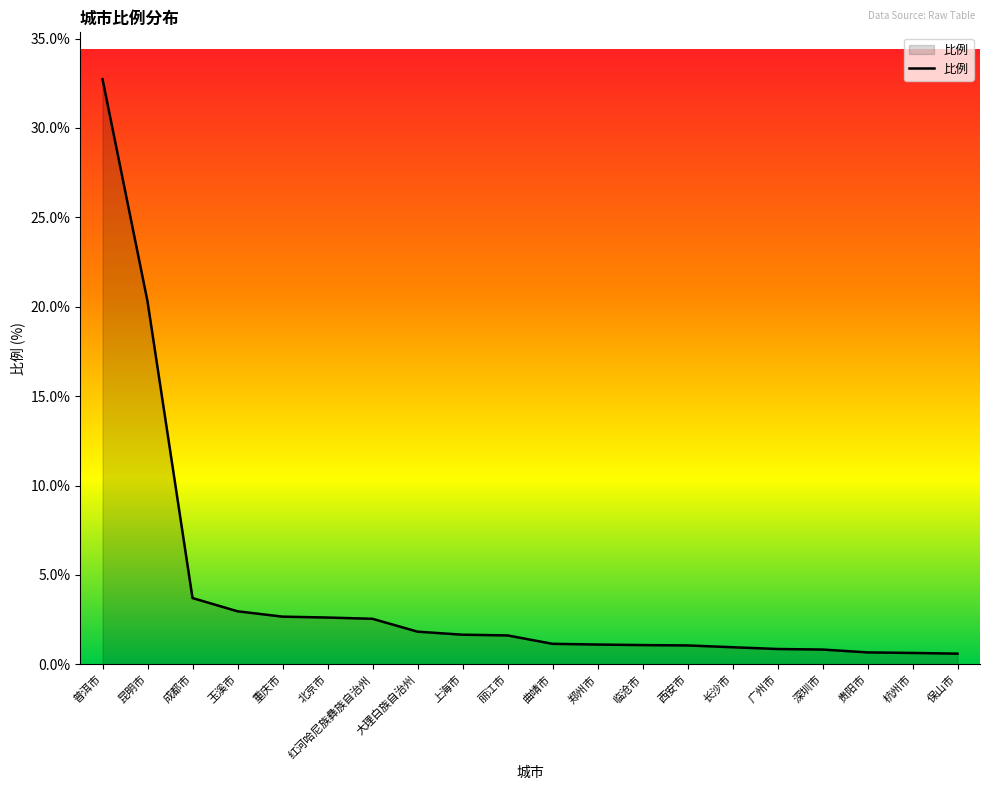

How many lines are shown in the chart?

1